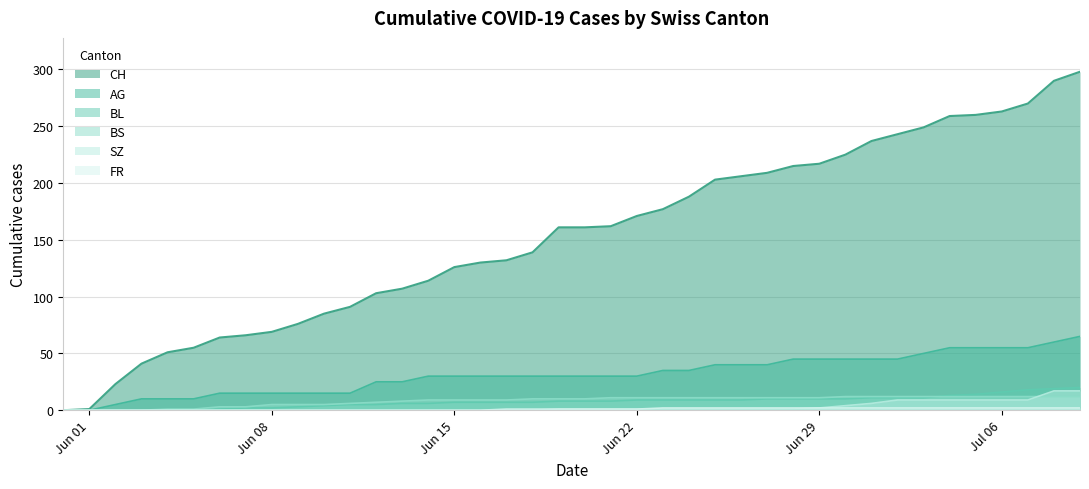

What is the greatest value displayed?

298